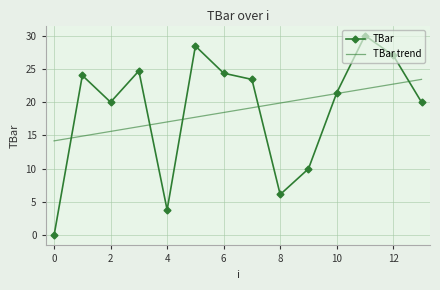

Rank the series by their maximum value, from lowest to highest.

TBar trend, TBar